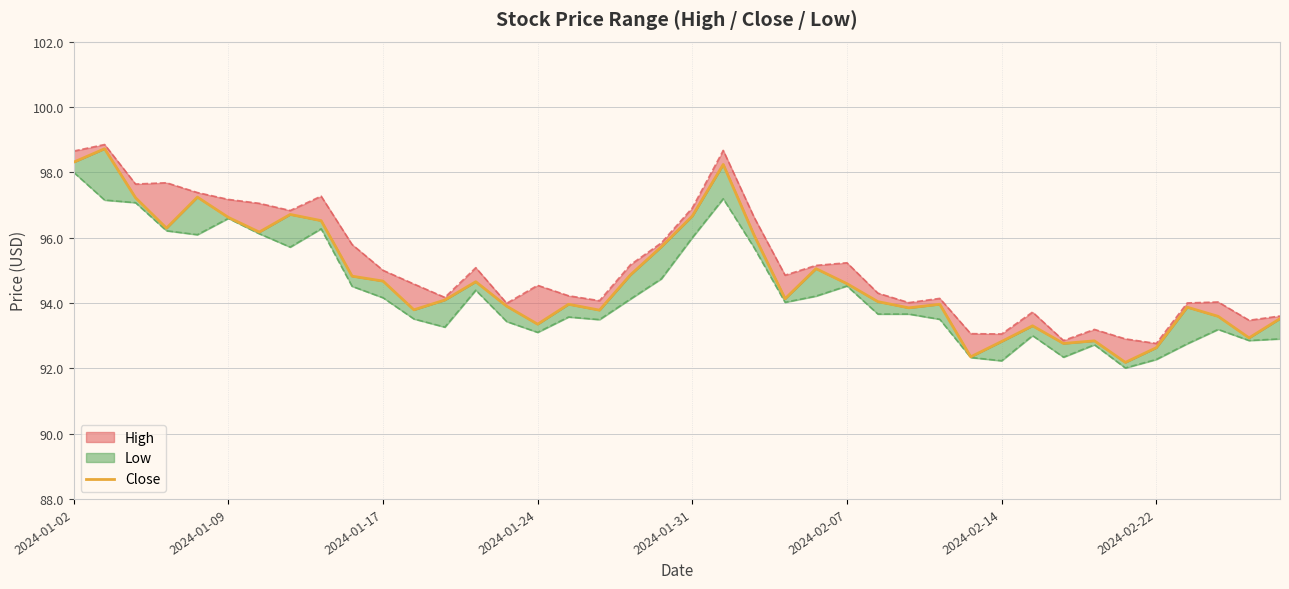

List the labels in order of value, smallest first.

34, 29, 35, 32, 30, 33, 38, 31, 15, 39, 37, 17, 11, 27, 36, 14, 16, 28, 26, 12, 23, 25, 13, 10, 9, 18, 24, 19, 22, 2024-02-14, 2024-01-24, 8, 2024-02-07, 20, 2024-02-22, 2024-01-17, 2024-01-31, 21, 2024-01-02, 2024-01-09